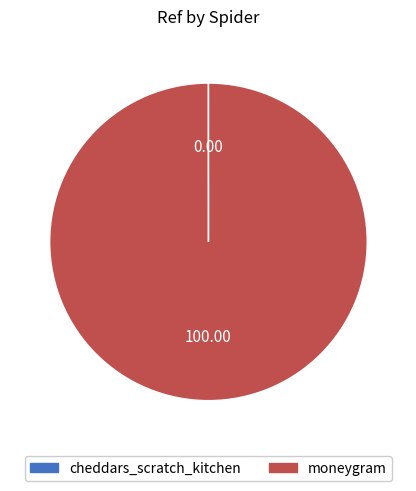

Which category accounts for the majority?

moneygram